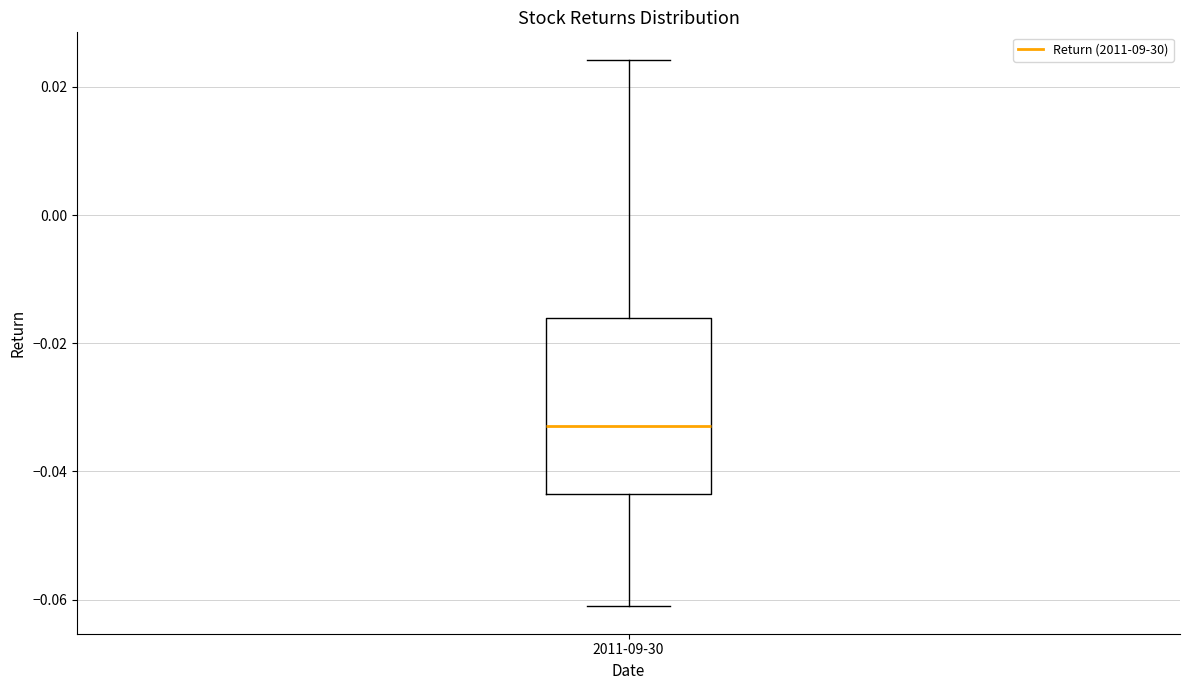

Transcribe this box plot: give where the median line is, the range the box spans, and where the two whiskers end, as read against the y-axis. The values are not printed on the chart, so give them approximately, as read against the axis.

median -0.032, box -0.044 to -0.016, whiskers -0.062 to 0.024